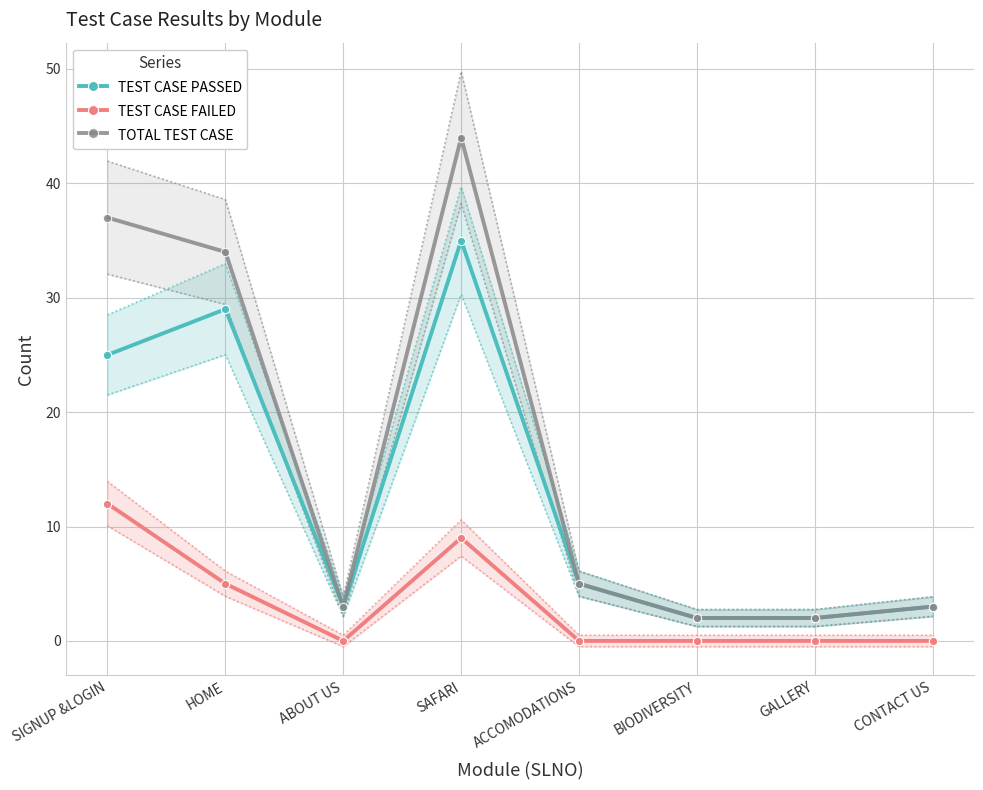

Which series changed the most between SIGNUP &LOGIN and ABOUT US?

TOTAL TEST CASE